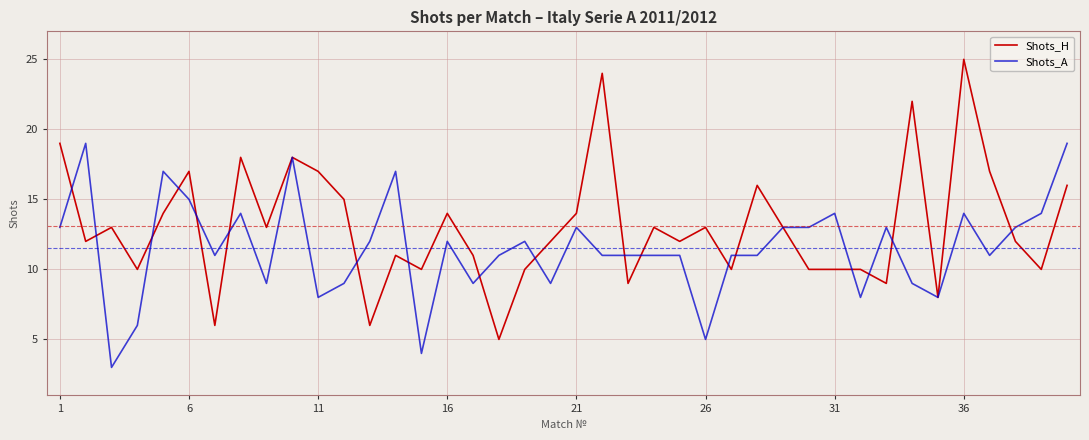

What is the maximum value for Shots_A?

19